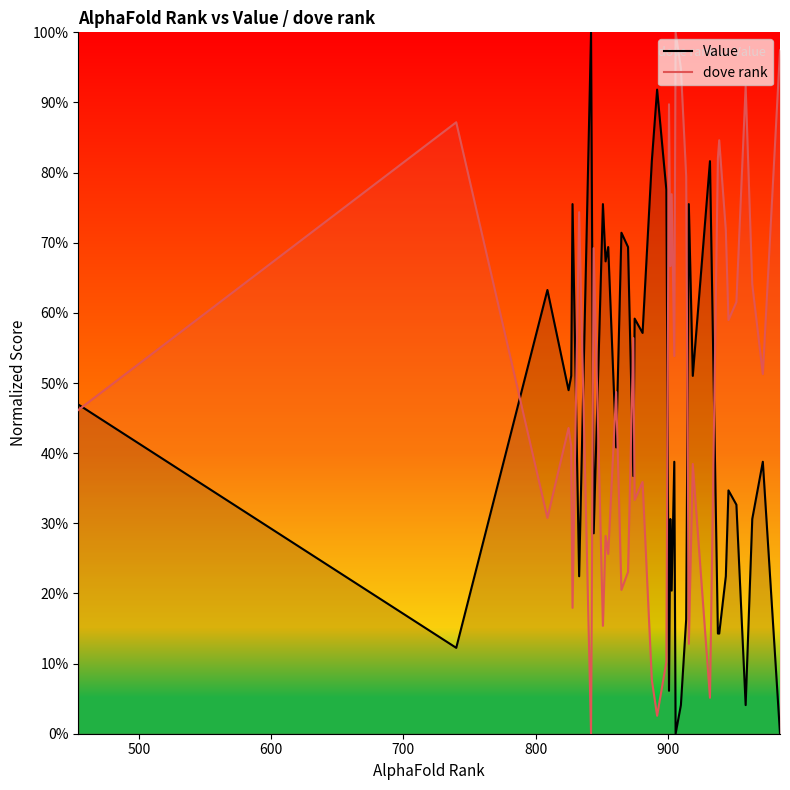

What is the highest value of the dove rank series?

100.0